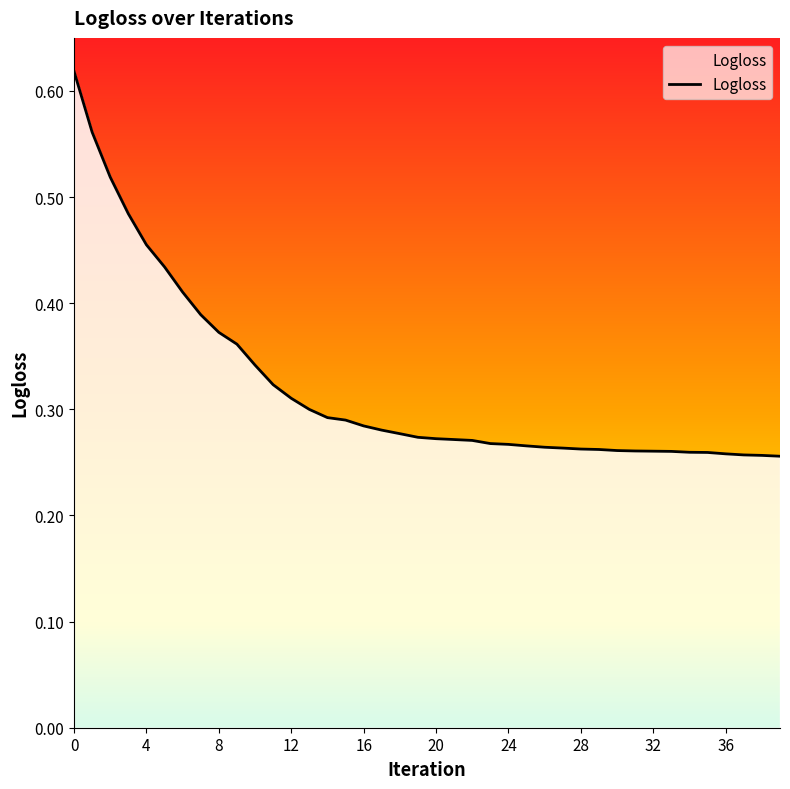

What is the sum of all values?

12.8